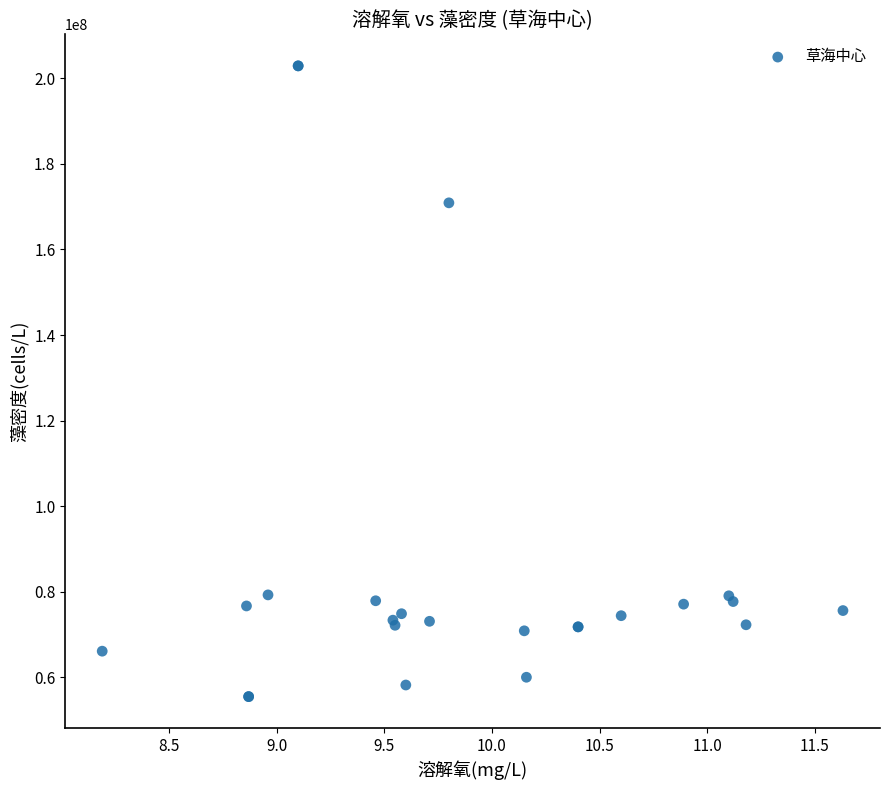

What Y value in the scatter plot is closest to 129205650?

170889000